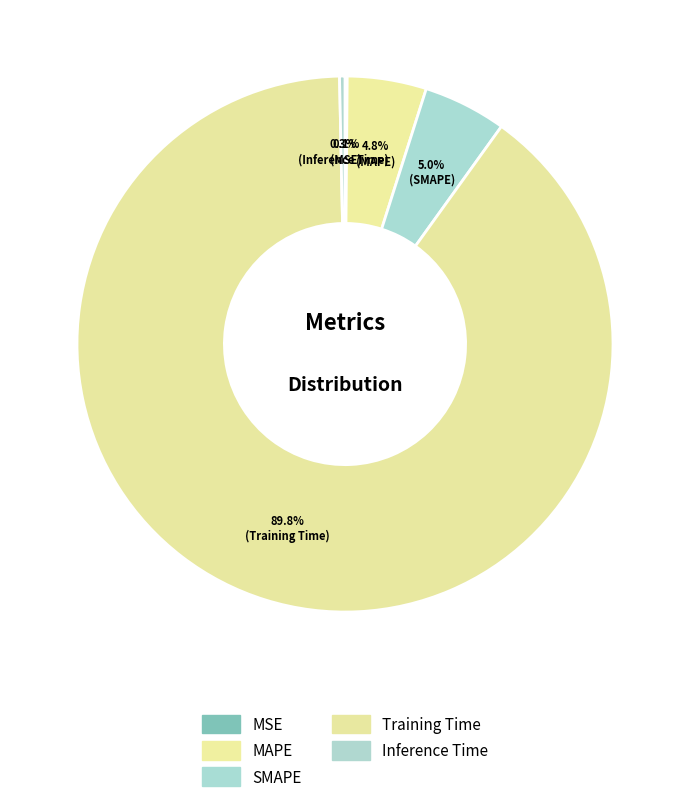

Count the number of slices in the pie.

5